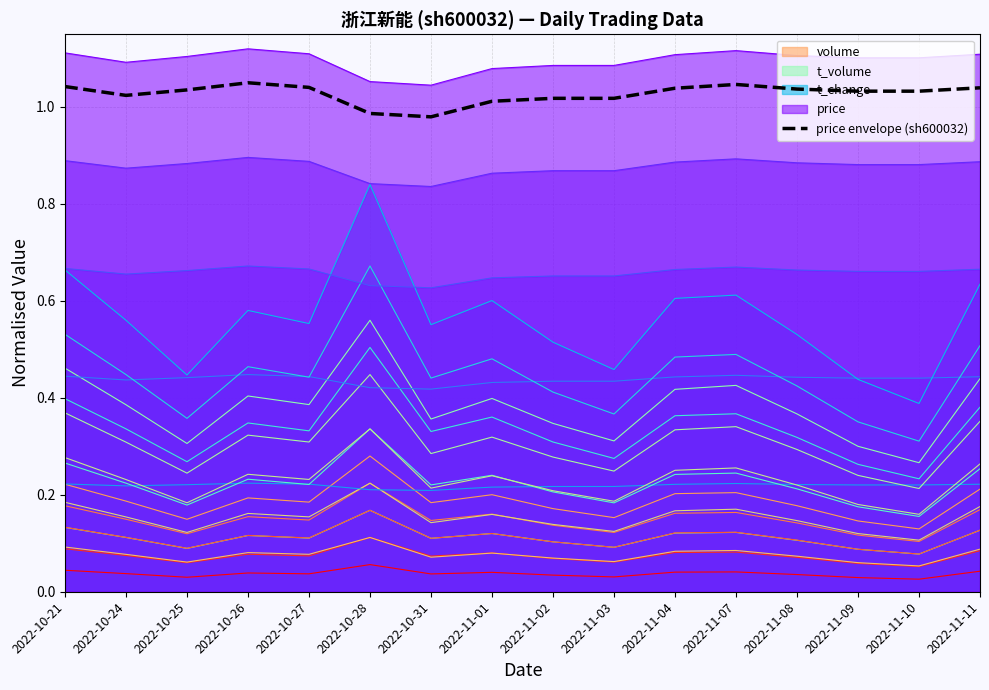

How many points are higher than both their immediate neighbors (excluding endpoints)?

2